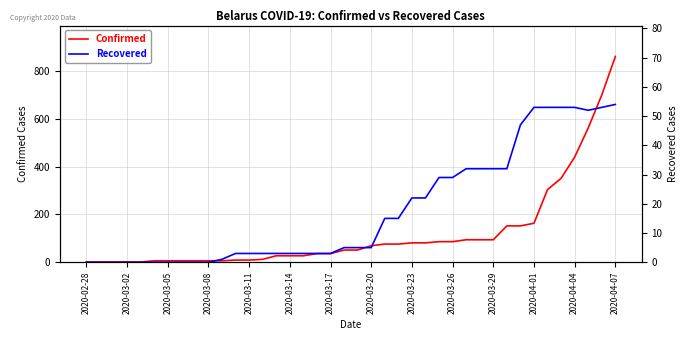

How many categories are shown in the chart?

40